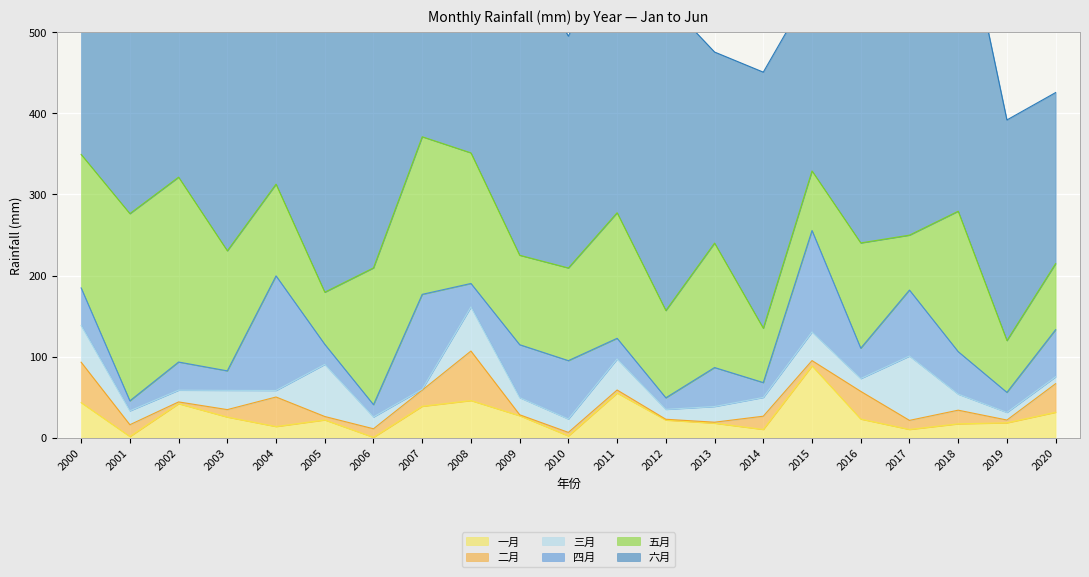

At how many categories does at least one series exceed 332?

9